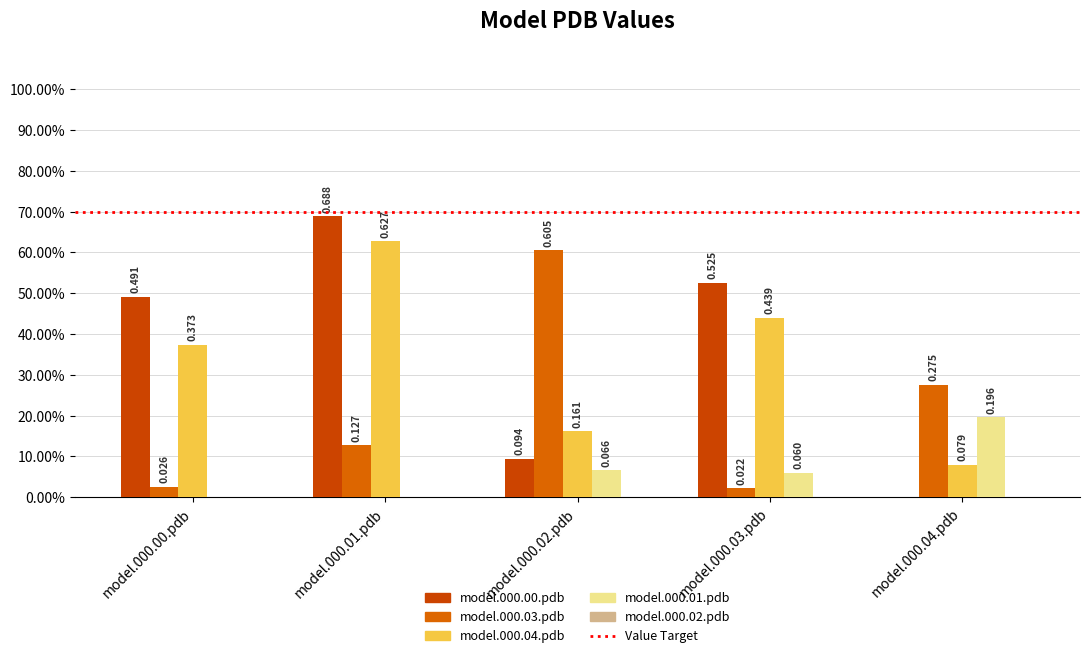

Are the bars grouped side by side (vs. stacked)?

Yes